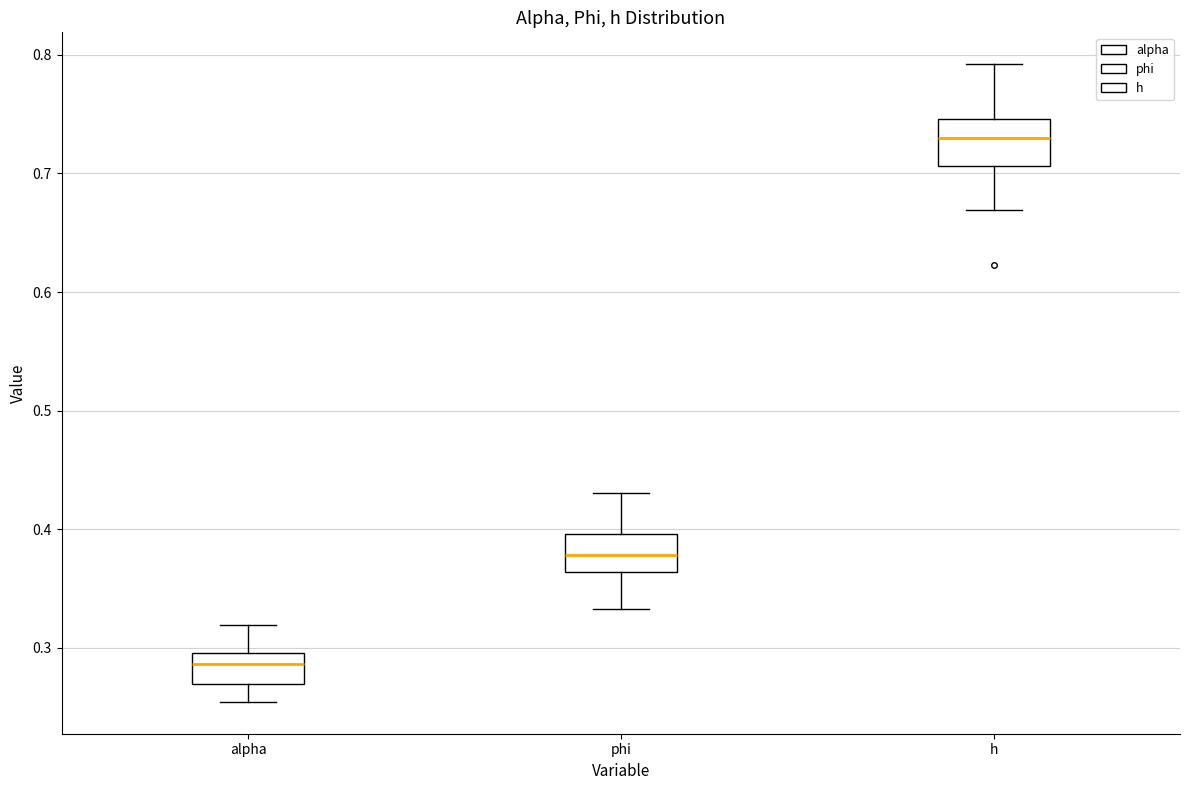

Reading left to right, transcribe this box plot: for each box, give where its median line is, the range the box spans, and where its two whiskers end, as read against the y-axis. The values are not printed on the chart, so give them approximately, as read against the axis.

alpha: median 0.29, box 0.27 to 0.30, whiskers 0.25 to 0.32
phi: median 0.38, box 0.36 to 0.40, whiskers 0.33 to 0.43
h: median 0.73, box 0.71 to 0.75, whiskers 0.67 to 0.79